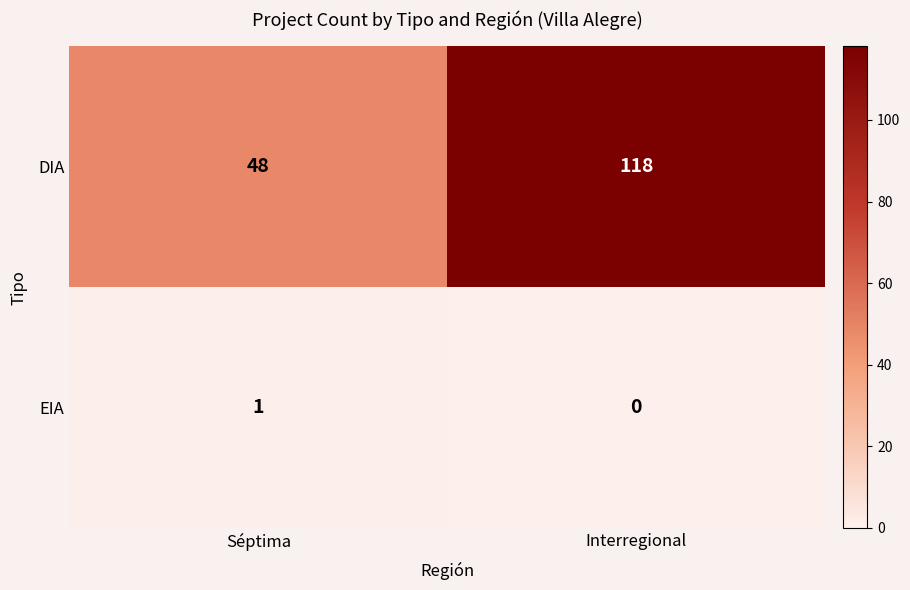

Reading right to left, what are all the values shown in this chart?

DIA: 118	48
EIA: 0	1